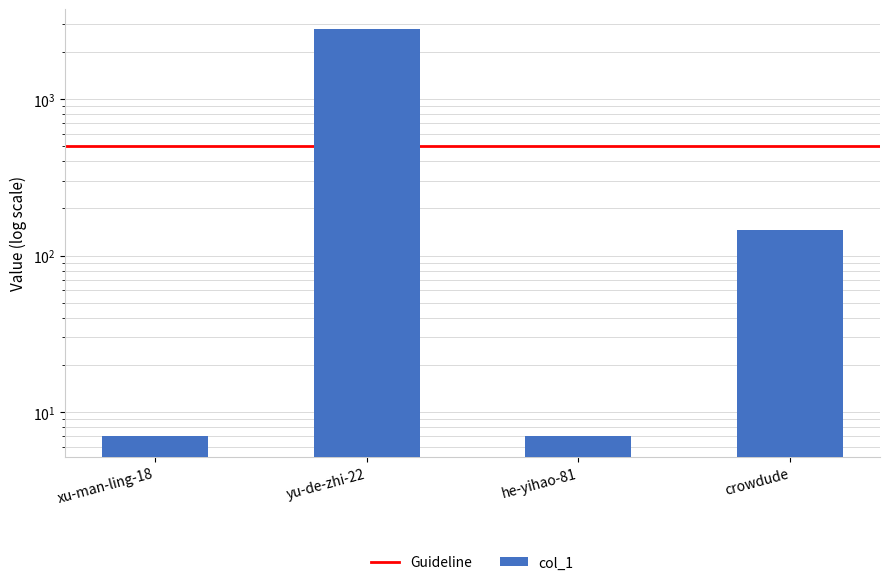

Reading left to right, list all the values displayed in this chart.

7	2785	7	145